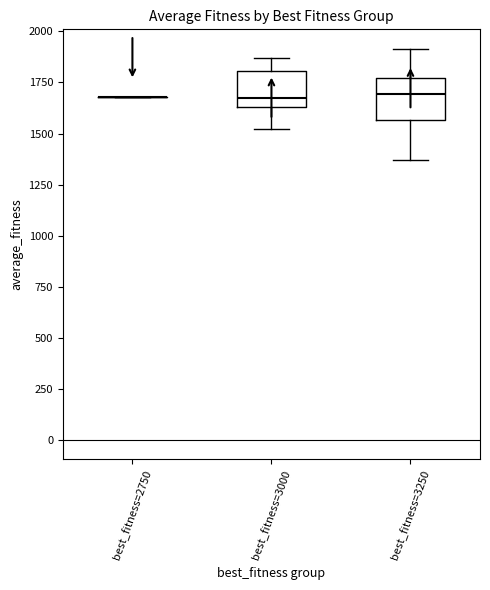

Reading left to right, read every box against the y-axis: the position of its median line, the range the box covers, and the ends of its whiskers. The values are not printed on the chart, so give them approximately, as read against the axis.

best_fitness=2750: box collapsed to a line at 1700, whiskers 1700 to 1700
best_fitness=3000: median 1650 (just above the box's lower edge), box 1650 to 1800, whiskers 1500 to 1850
best_fitness=3250: median 1700, box 1550 to 1750, whiskers 1350 to 1900